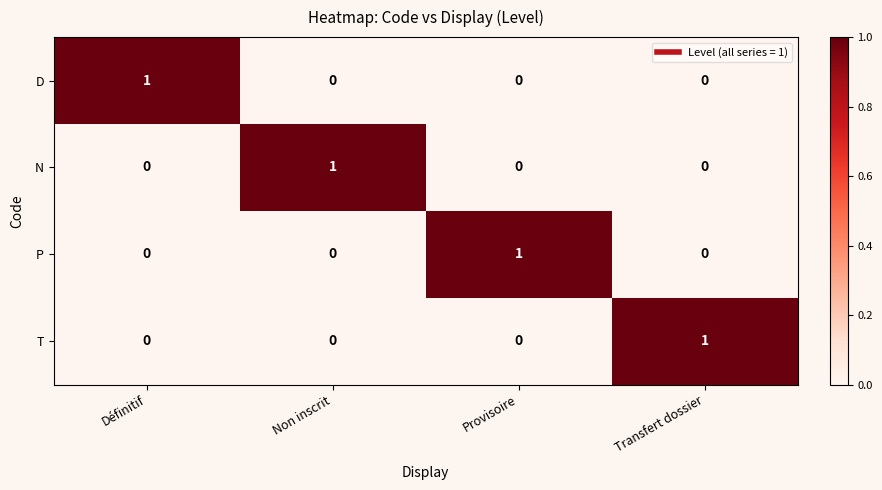

At how many categories does at least one series exceed 0?

4